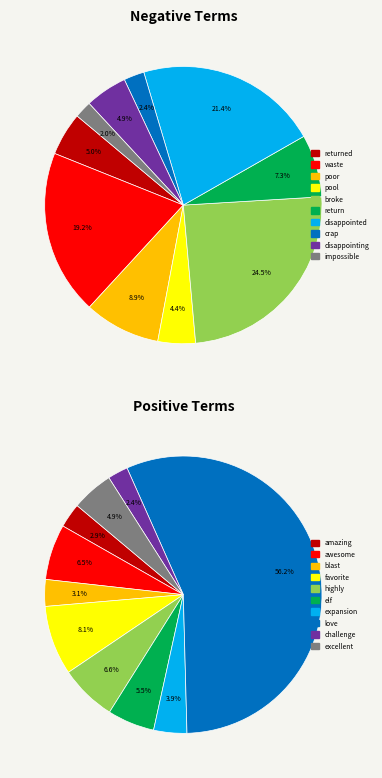

To the nearest percent, what portion does disappointing represent?

5%